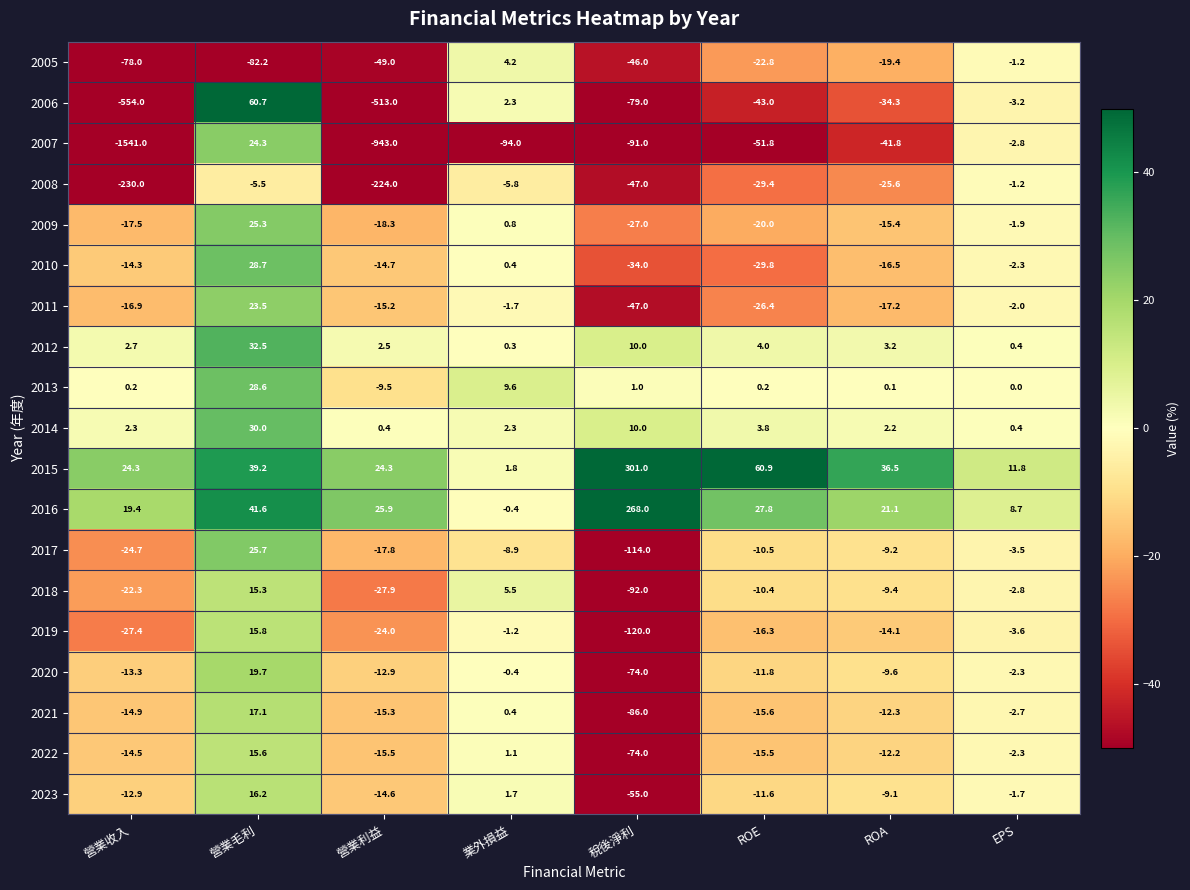

What is the sum of the 2009 values at 營業收入 and 業外損益?

-16.7